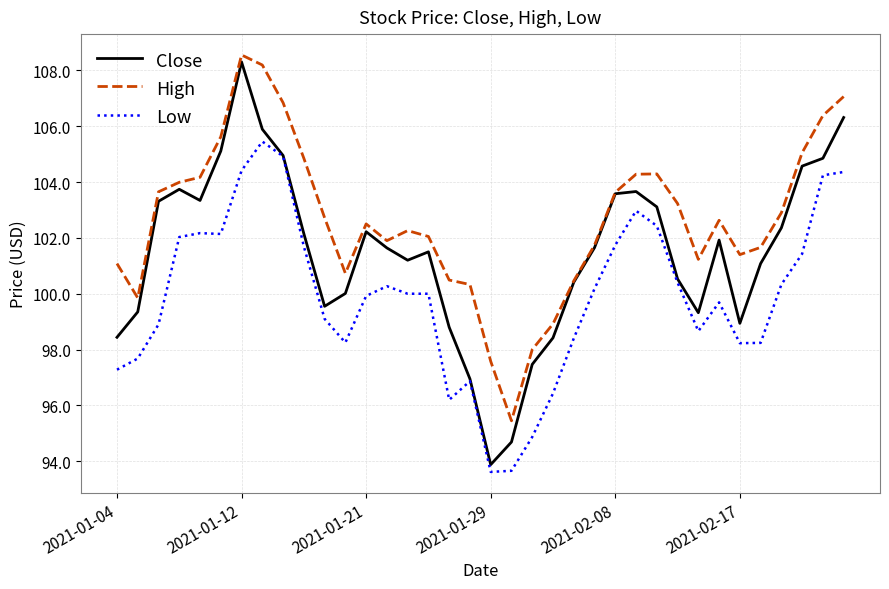

What is the maximum value for High?

108.6